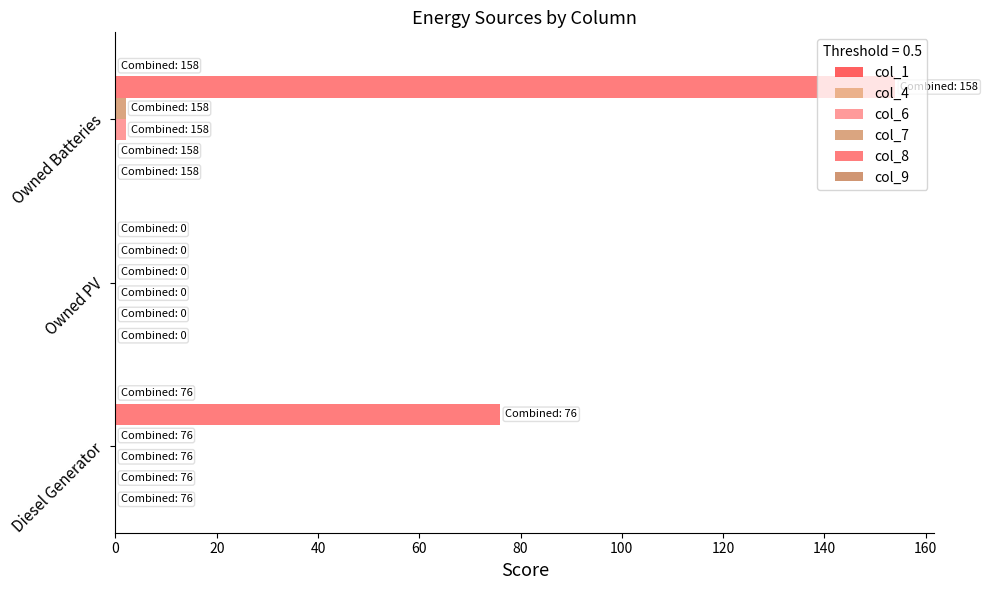

List the series in order of their peak value, lowest first.

col_1, col_4, col_9, col_6, col_7, col_8